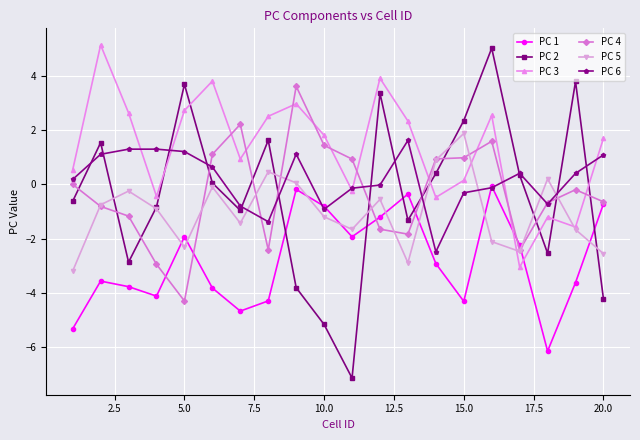

Which series has the largest range (max minus min)?

PC 2